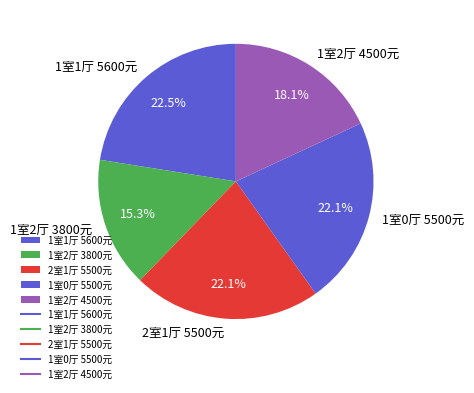

Which category has the smallest portion of the pie?

1室2厅 3800元